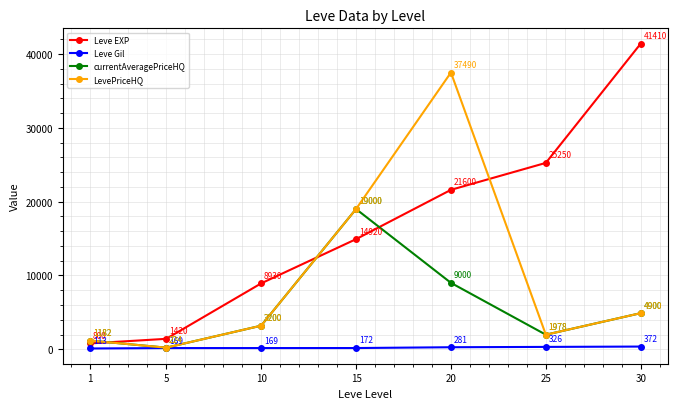

What is the sum of the Leve EXP values at 5 and 10?

10350.0